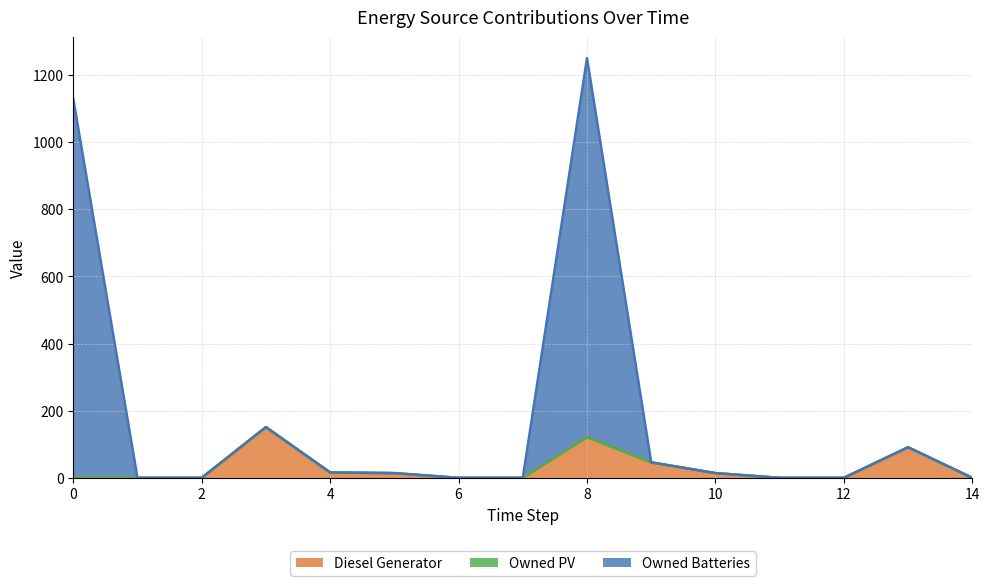

Where is the first local maximum for Diesel Generator?

3